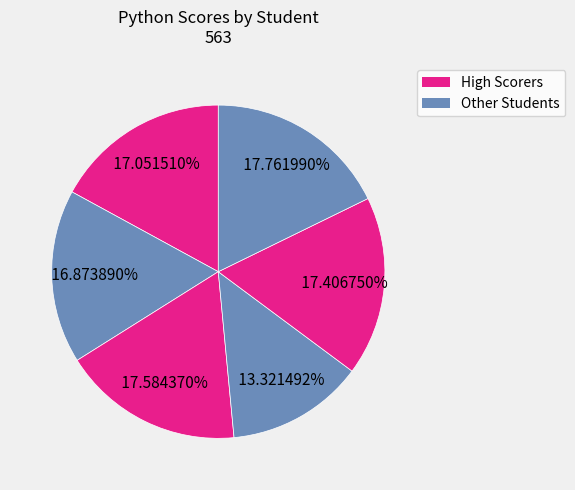

How many slices are in this pie chart?

6